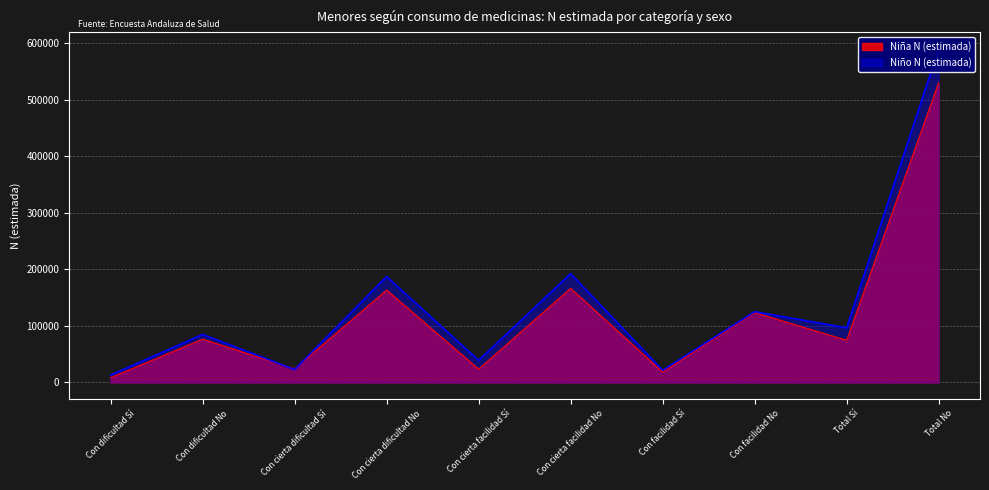

At how many categories does at least one series exceed 298519?

1